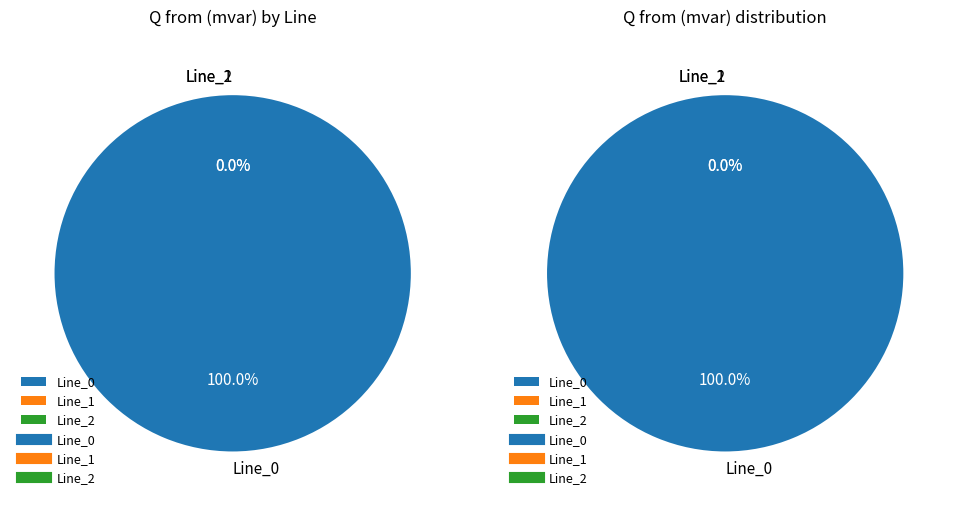

Which category accounts for the majority?

Line_0